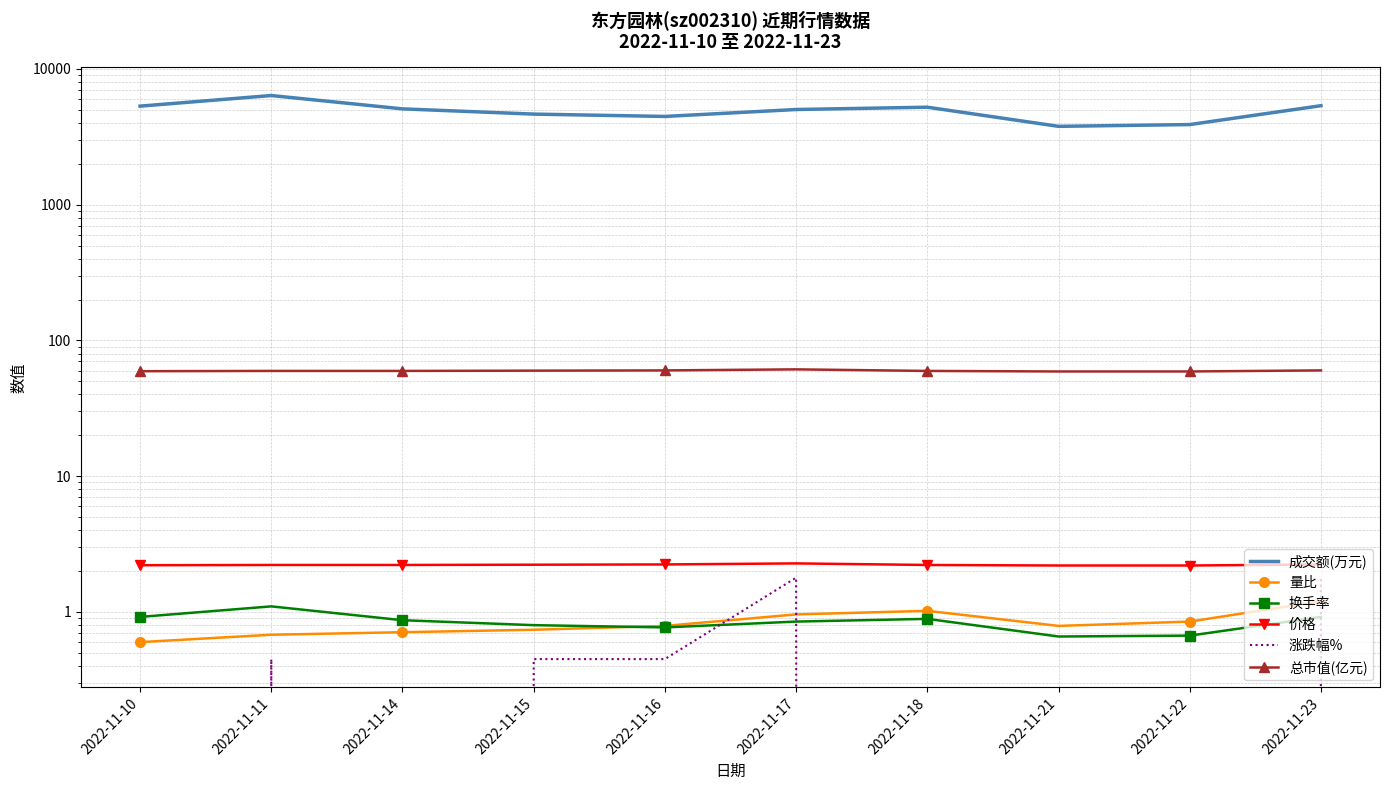

True or false: 总市值(亿元) and 成交额(万元) intersect in this chart.

False